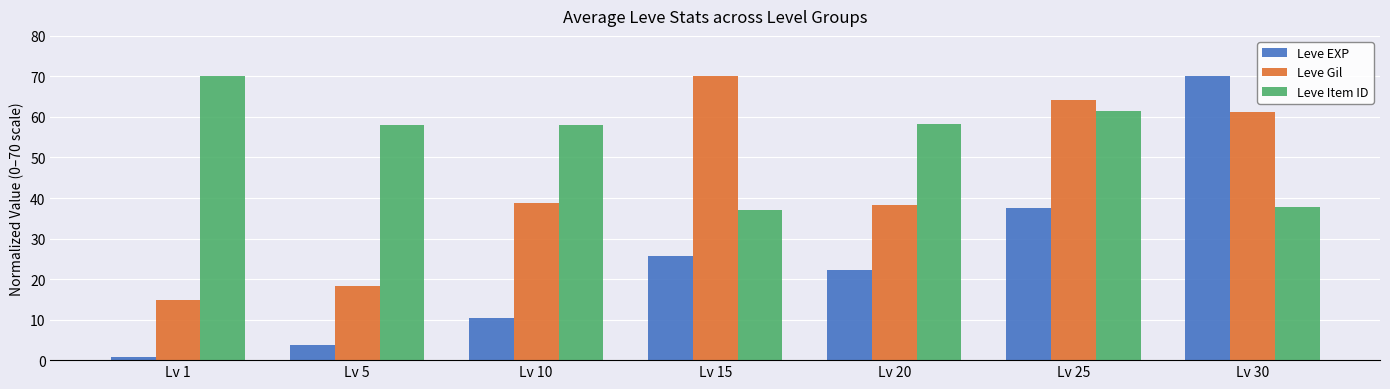

What is the maximum value shown in the chart?

70.0